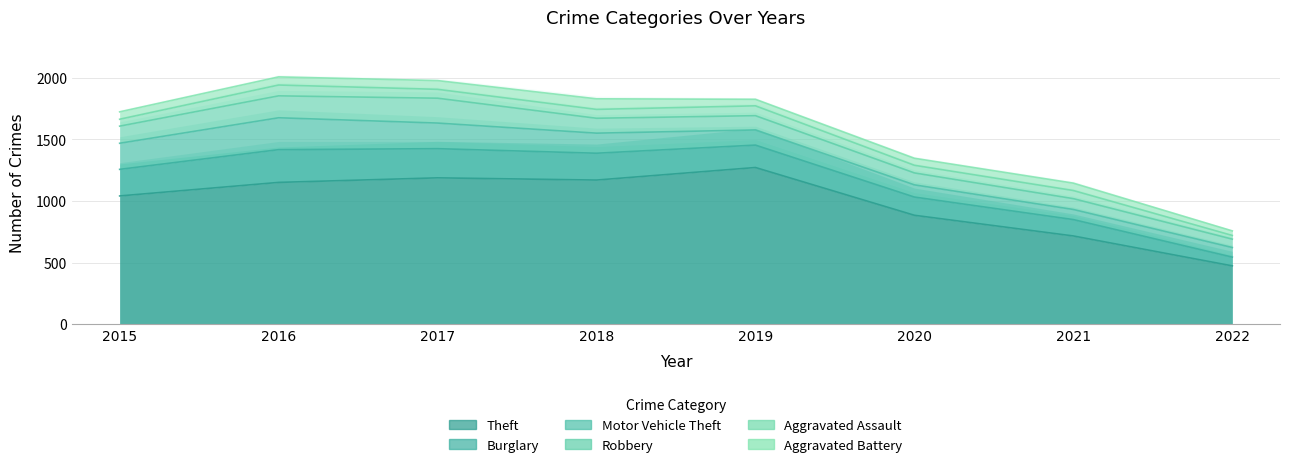

At which category is the sum across all series the highest?

2016